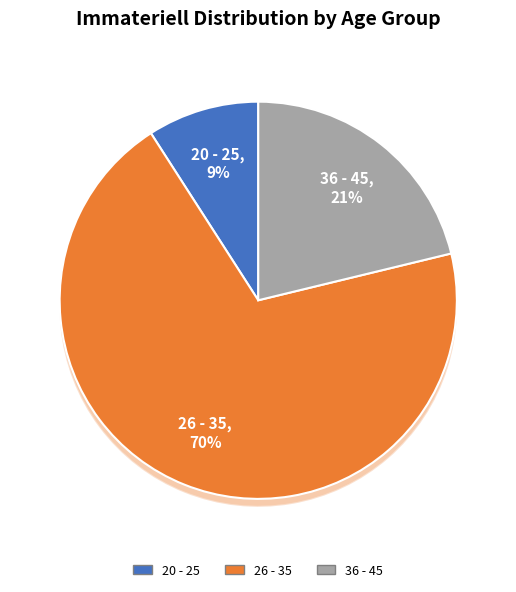

How many segments does this pie chart have?

4